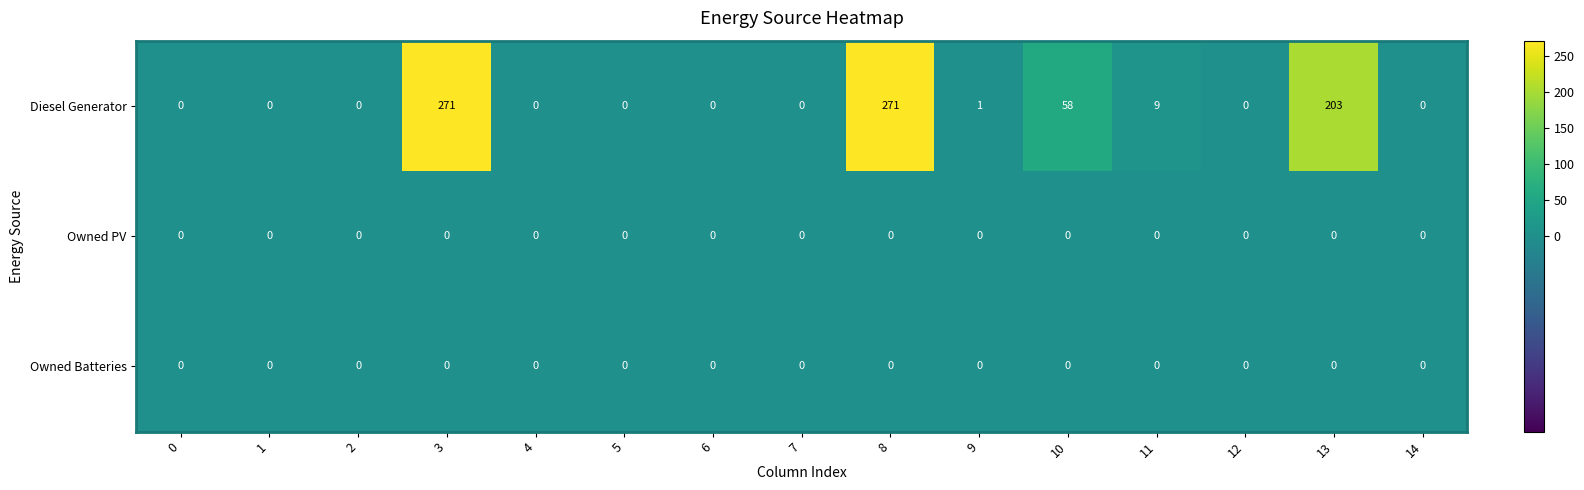

The value of Owned Batteries at 3 is 0. True or false?

True